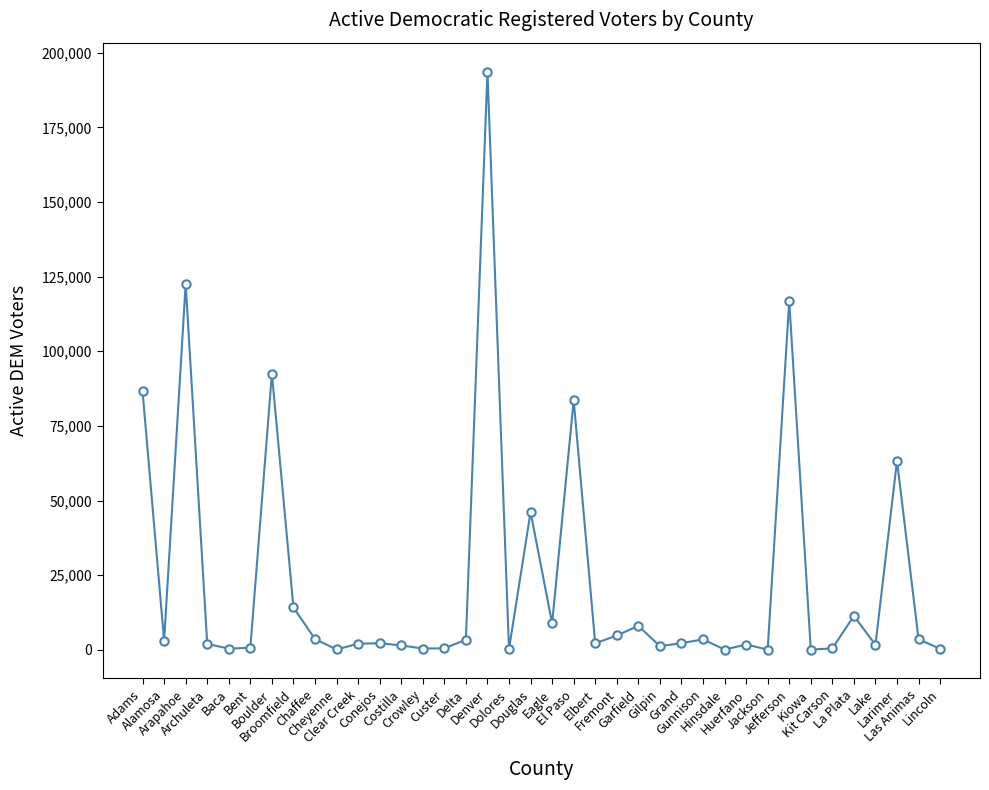

At which category does the chart reach its peak across all series?

Denver